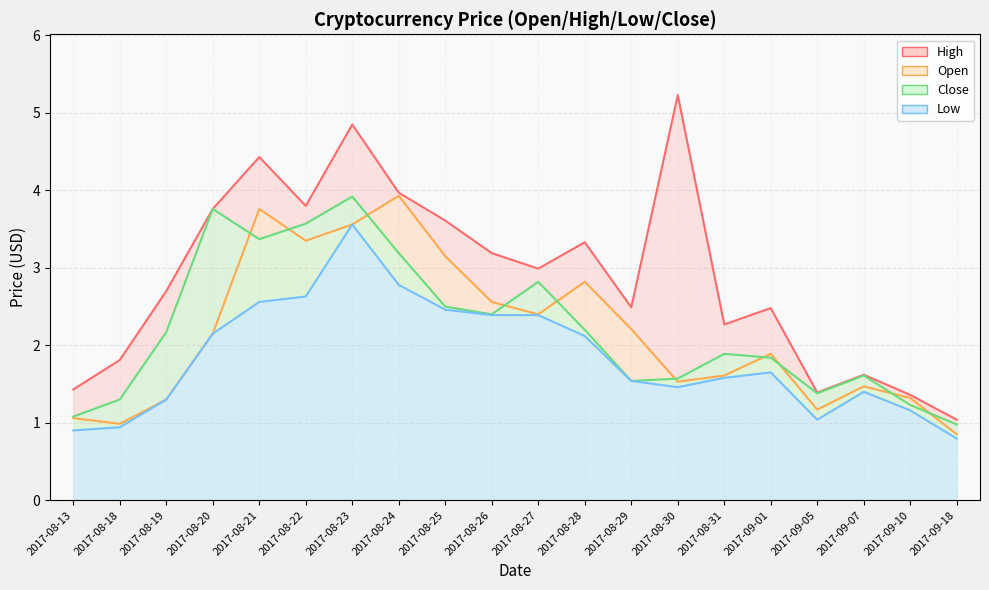

Reading left to right, what are all the values shown in this chart?

Open: 1.1	1.0	1.3	2.1	3.8	3.4	3.6	3.9	3.1	2.6	2.4	2.8	2.2	1.5	1.6	1.9	1.2	1.5	1.3	0.9
High: 1.4	1.8	2.7	3.8	4.4	3.8	4.8	4.0	3.6	3.2	3.0	3.3	2.5	5.2	2.3	2.5	1.4	1.6	1.4	1.0
Low: 0.9	0.9	1.3	2.1	2.6	2.6	3.6	2.8	2.5	2.4	2.4	2.1	1.5	1.5	1.6	1.6	1.0	1.4	1.2	0.8
Close: 1.1	1.3	2.2	3.8	3.4	3.6	3.9	3.2	2.5	2.4	2.8	2.2	1.5	1.6	1.9	1.8	1.4	1.6	1.2	1.0